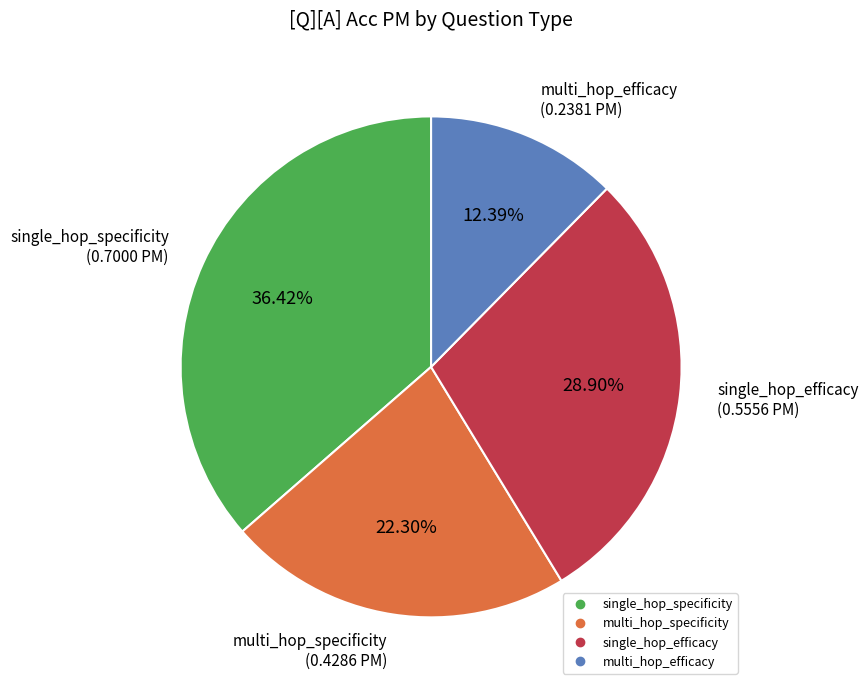

Which category has the biggest portion of the pie?

single_hop_specificity